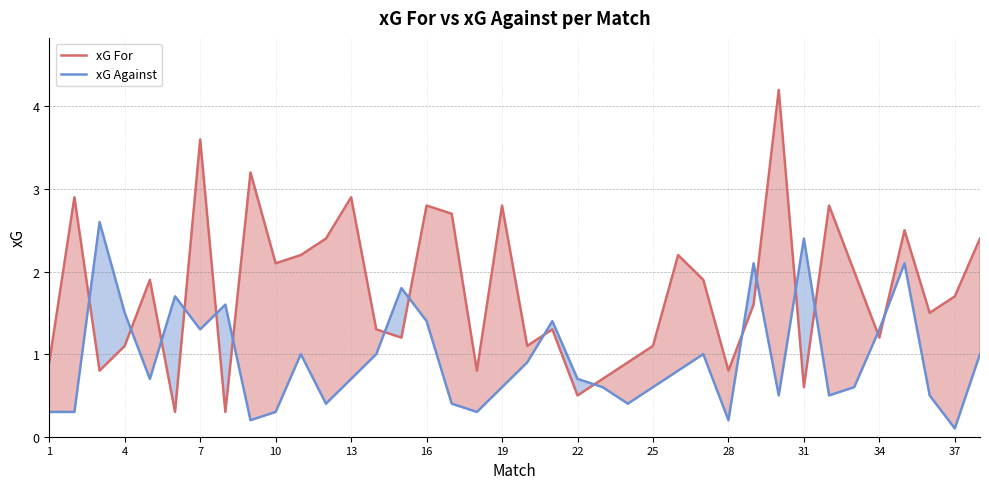

How many intersections are there between xG Against and xG For?

16